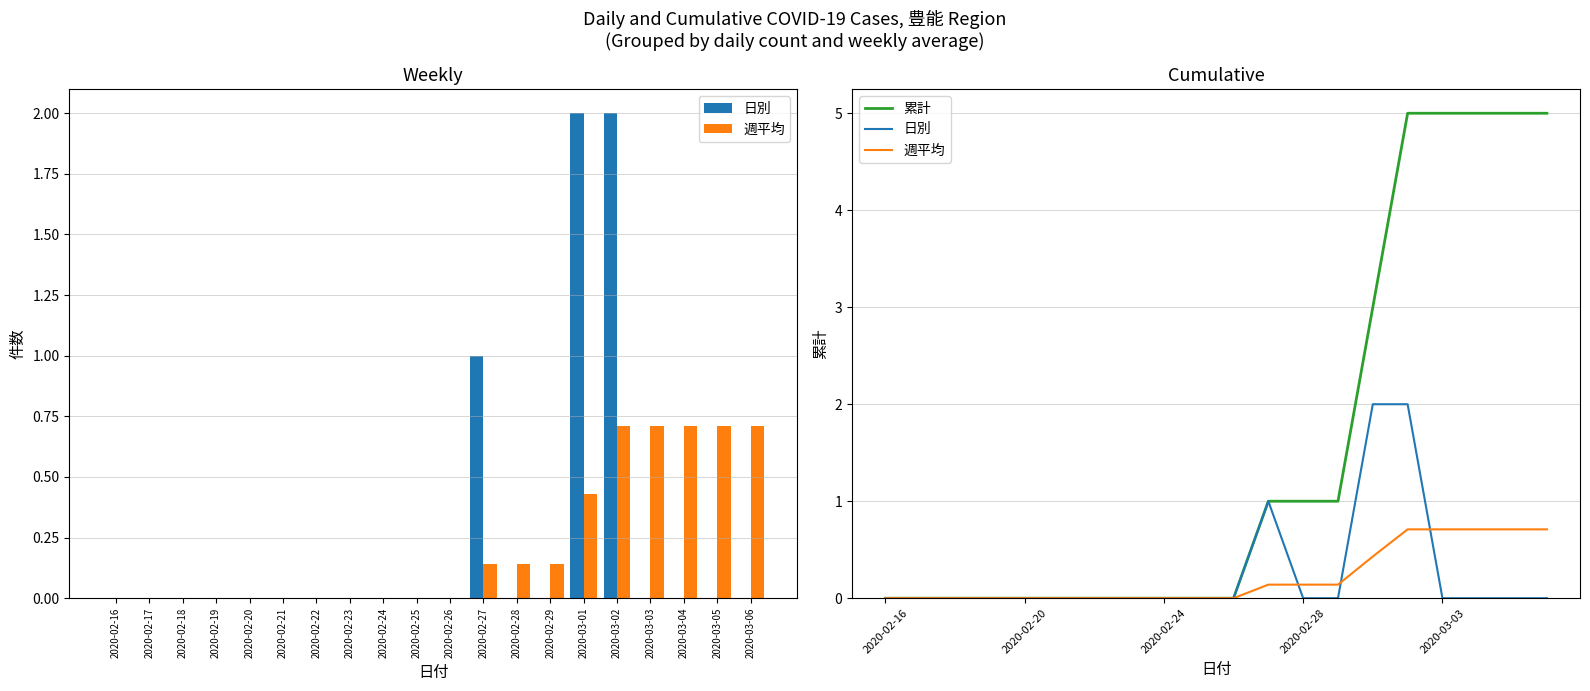

The 累計 series shows 7.0 at 2020-03-04. True or false?

False